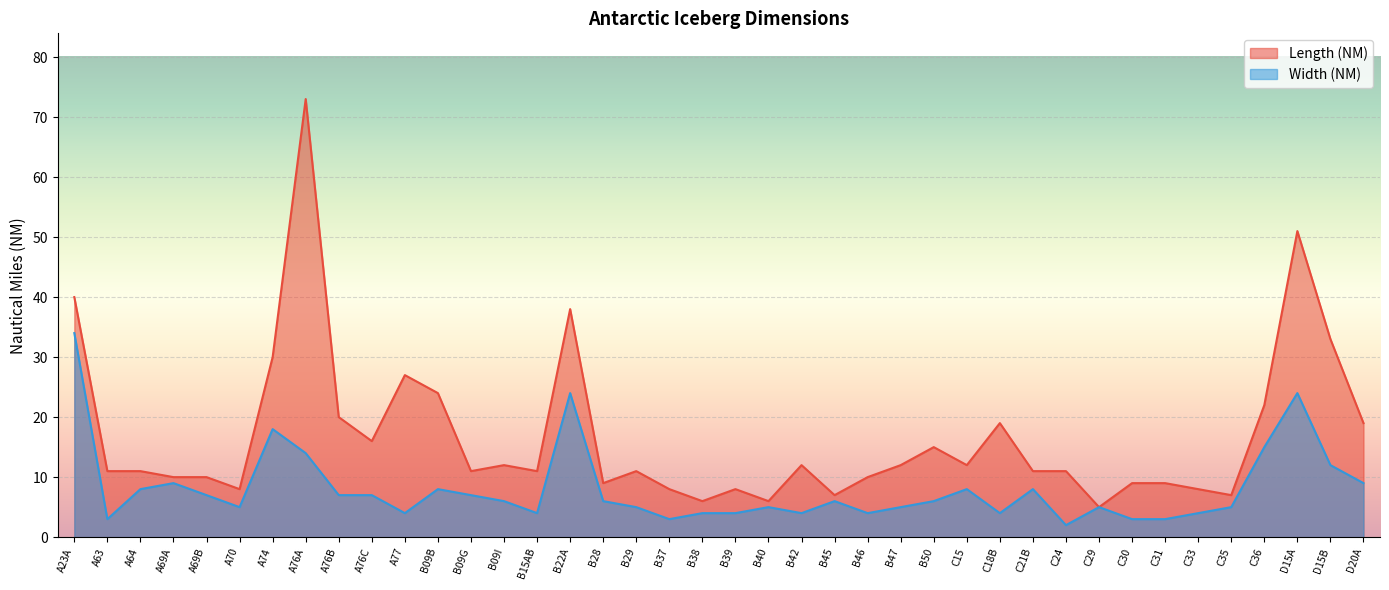

Rank the series at B09G from lowest to highest value.

Width (NM), Length (NM)